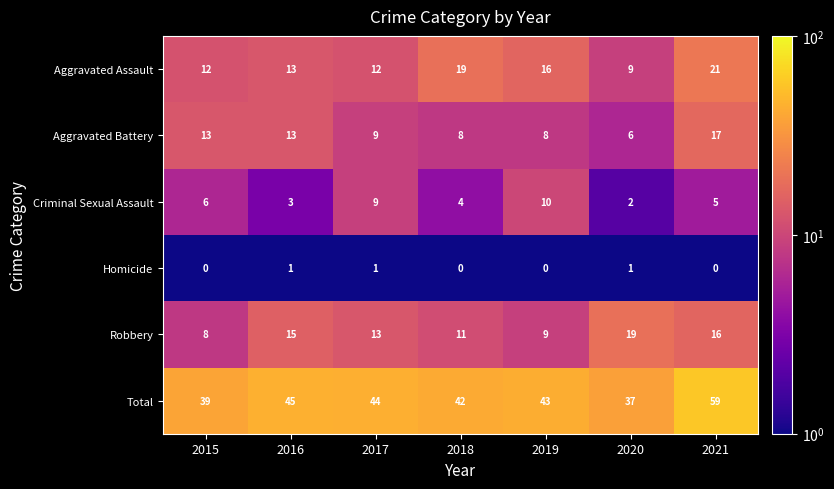

Which category has the highest value across all series?

2021